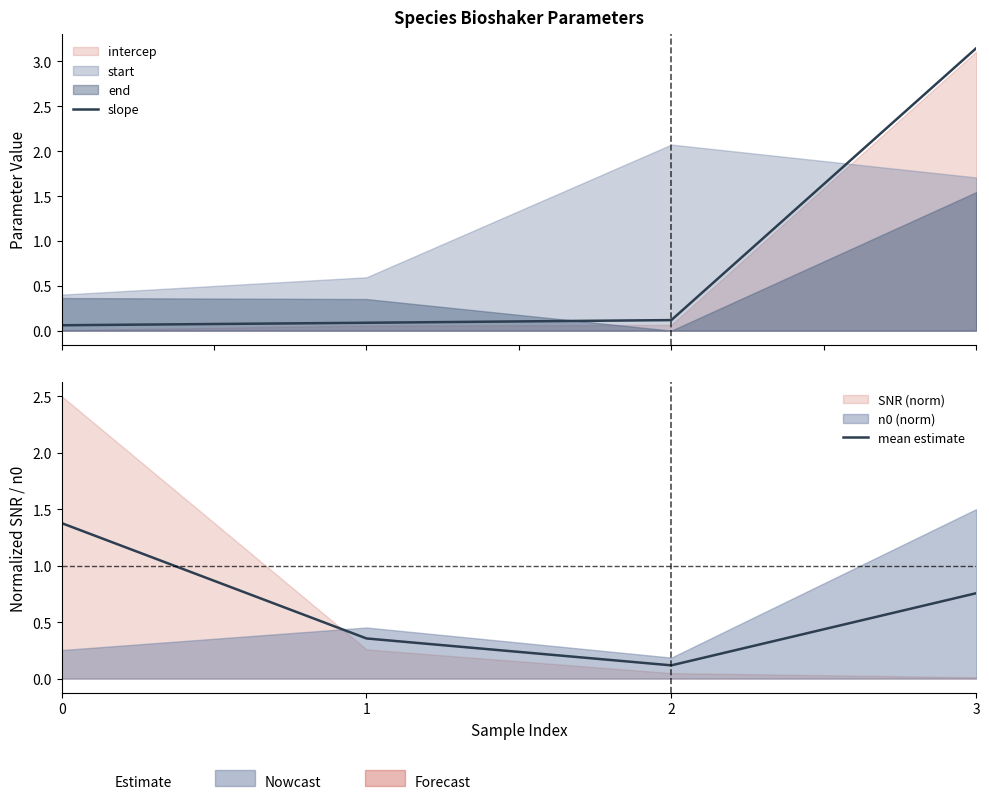

How many lines are shown in the chart?

2